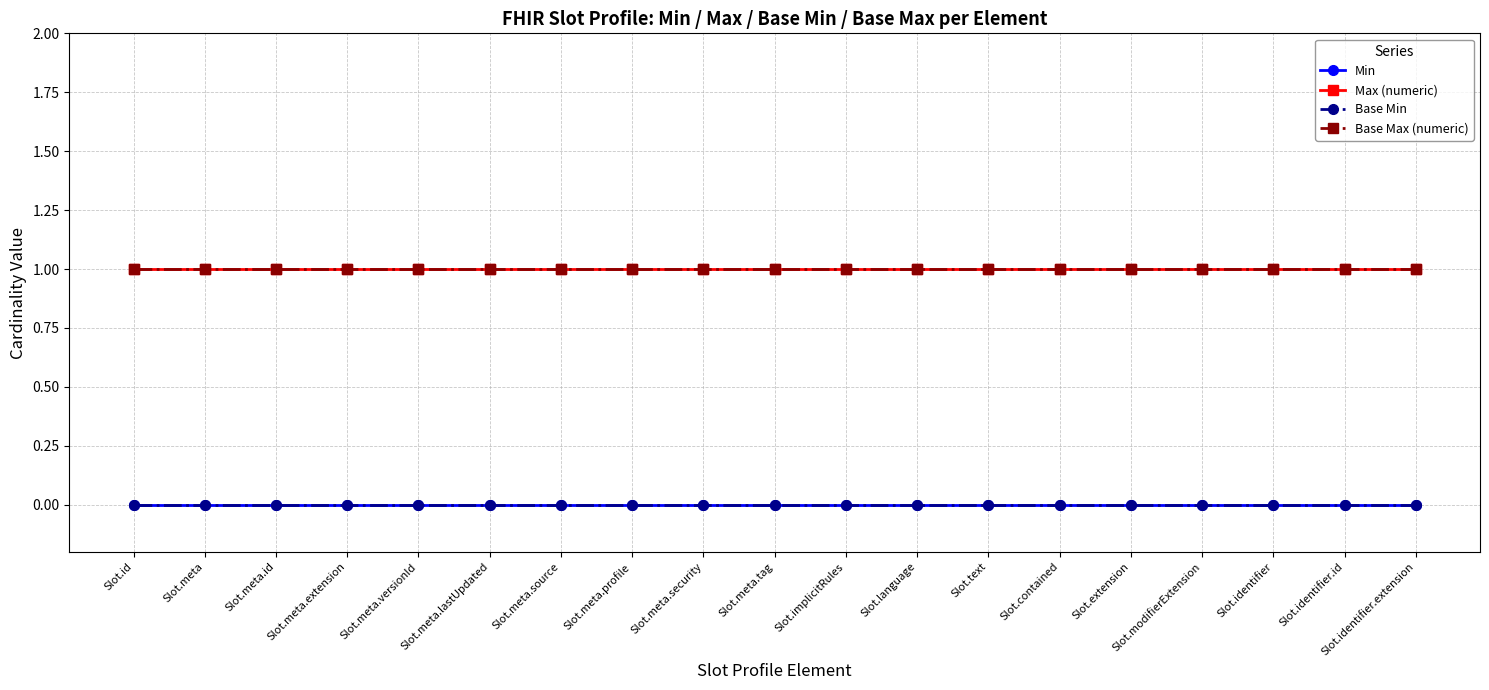

Which label corresponds to the largest value in the chart?

Slot.id